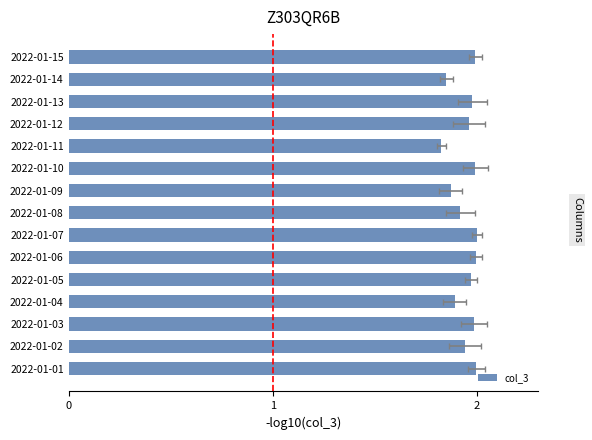

Rank the categories by value from highest to lowest.

2022-01-07, 2022-01-01, 2022-01-06, 2022-01-10, 2022-01-15, 2022-01-03, 2022-01-13, 2022-01-05, 2022-01-12, 2022-01-02, 2022-01-08, 2022-01-04, 2022-01-09, 2022-01-14, 2022-01-11